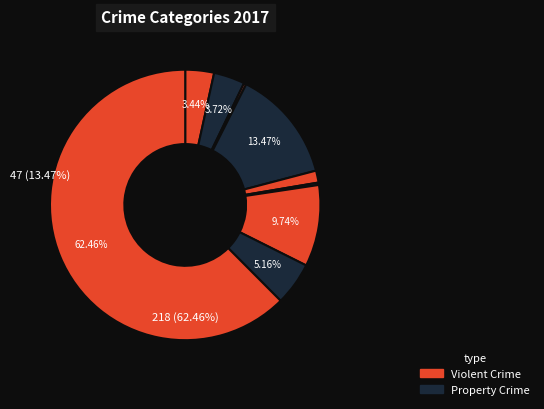

What percentage is the Theft slice, to the nearest percent?

62%